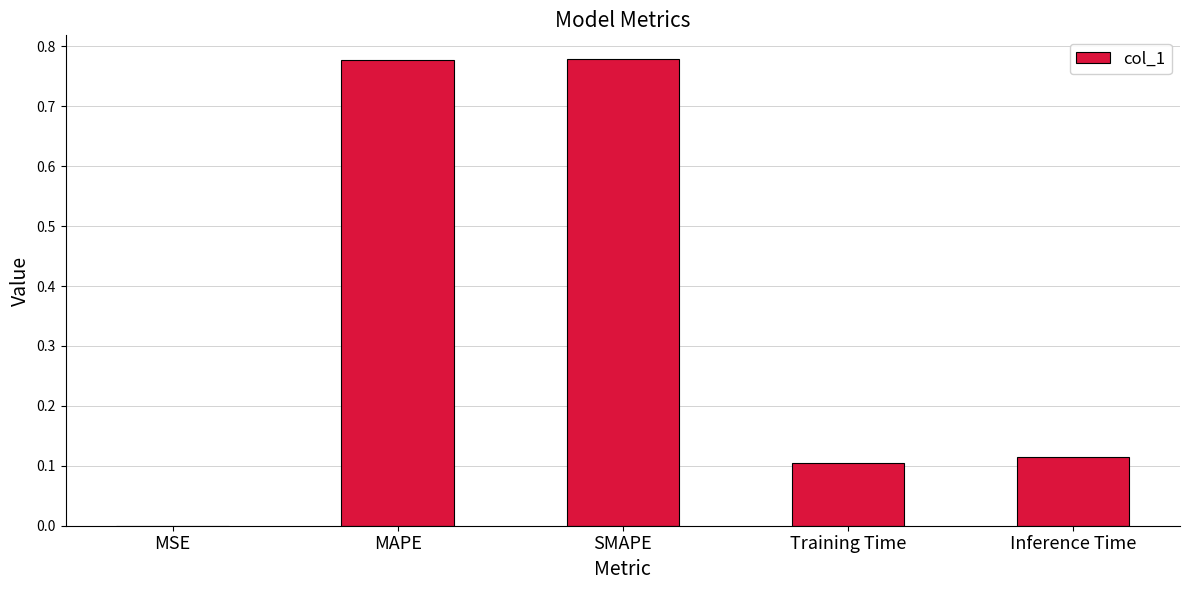

What is the sum of all values?

1.8